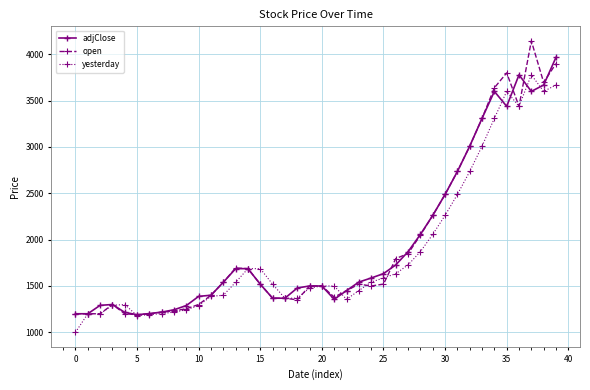

True or false: open has more than 1 interior local peaks.

True